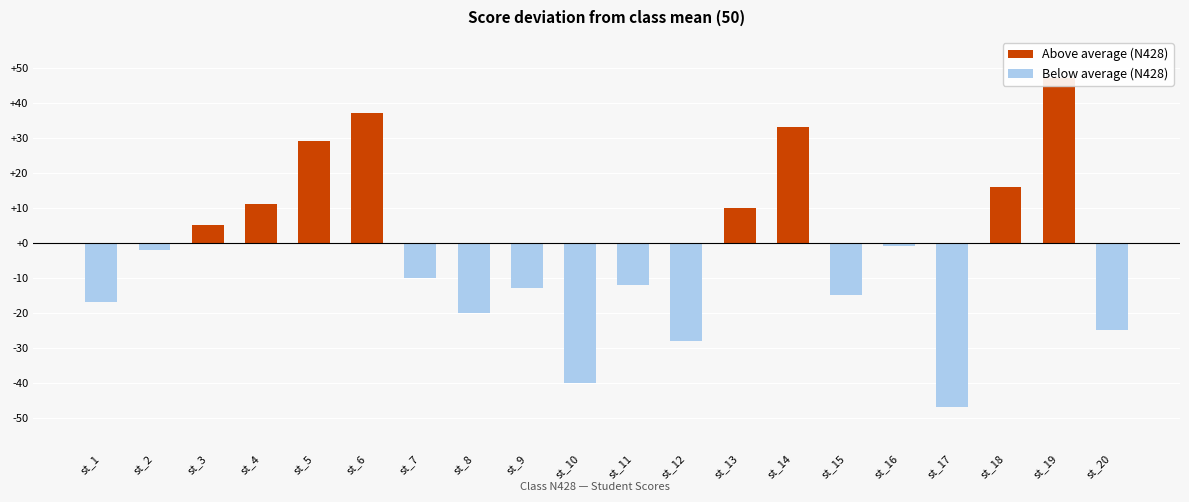

At which category does the chart reach its minimum across all series?

st_17